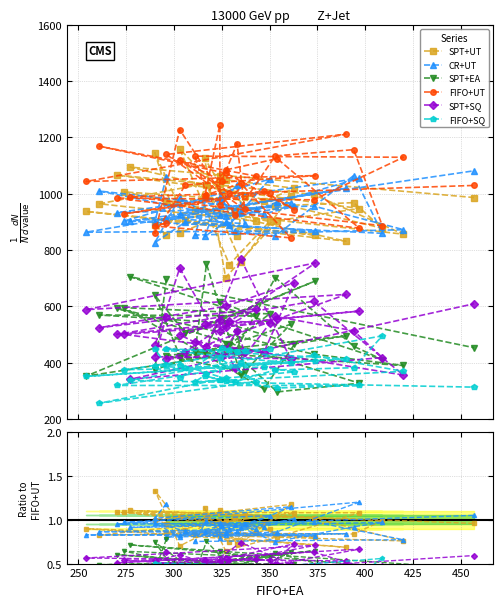

At which label is SPT+SQ closest to 0?

375